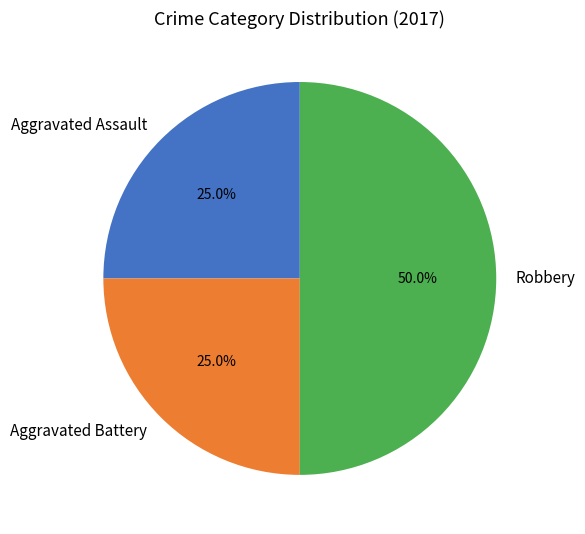

Is Aggravated Battery the majority of the pie?

No